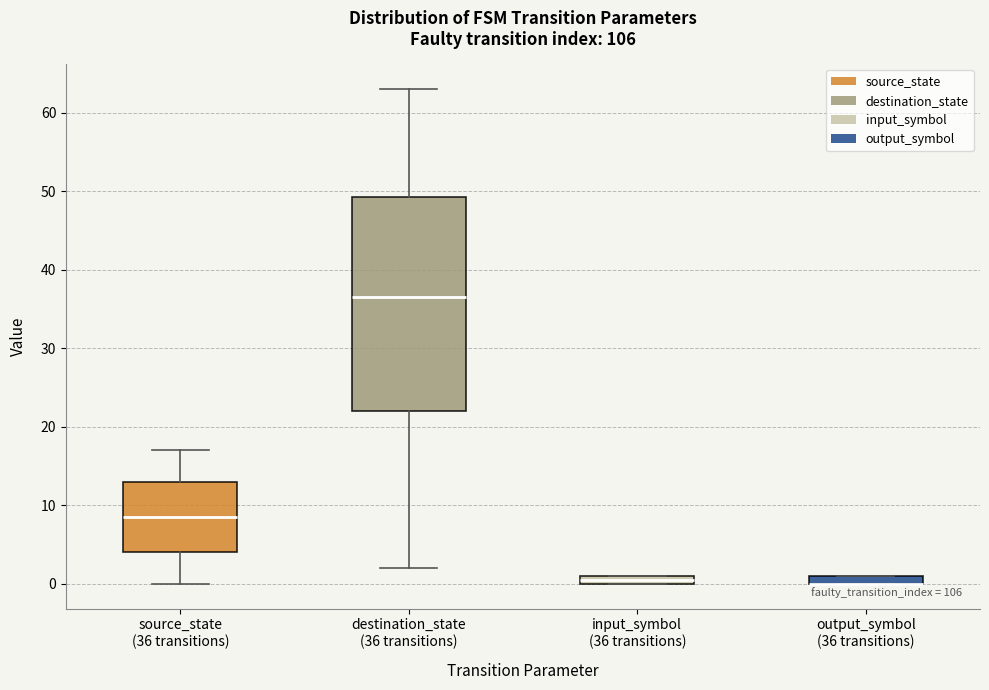

Comparing the boxes themselves (not the whiskers), which one is the tallest?

destination_state (36 transitions)